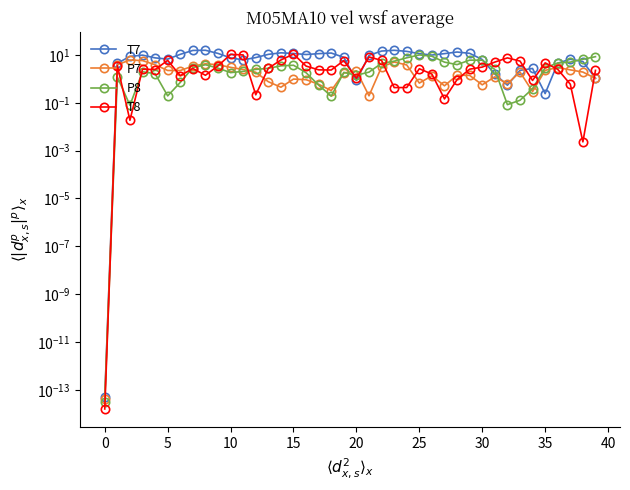

What is the difference between the highest and lowest values at 13?

9.8